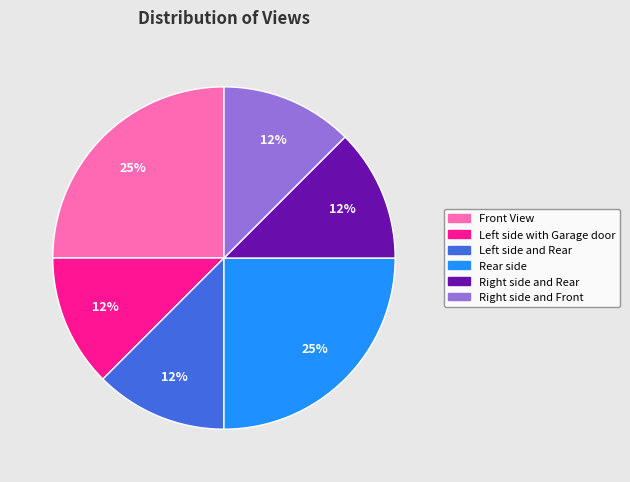

The Rear side slice represents 25% of the pie. True or false?

True